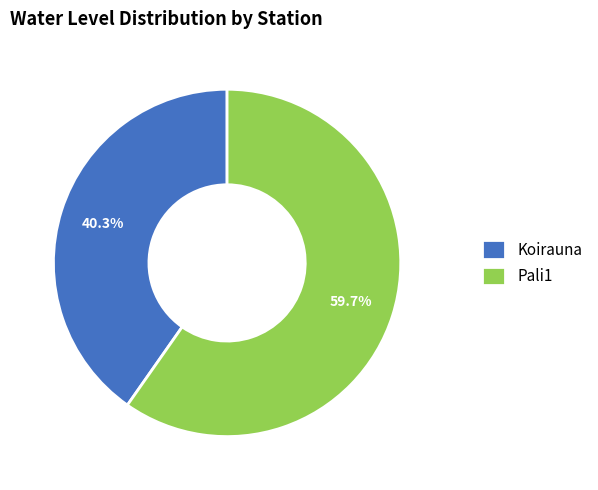

The Koirauna slice represents 49% of the pie. True or false?

False